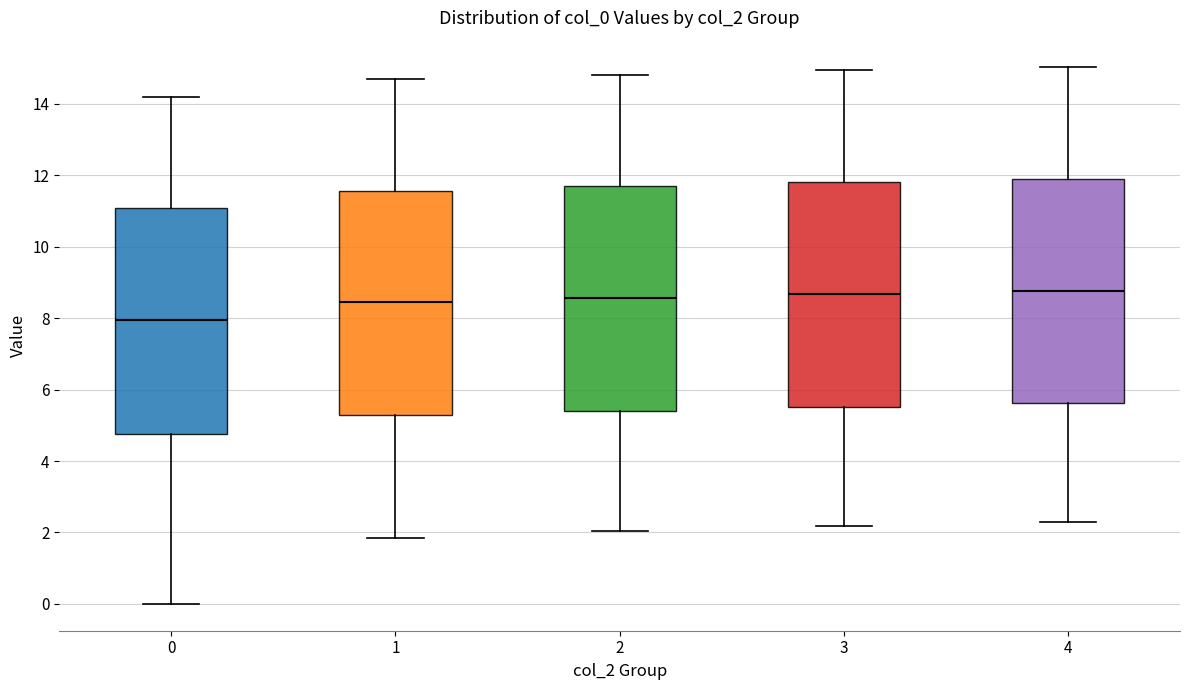

Reading left to right, transcribe this box plot: for each box, give where its median line is, the range the box spans, and where its two whiskers end, as read against the y-axis. The values are not printed on the chart, so give them approximately, as read against the axis.

0: median 8.0, box 4.8 to 11.0, whiskers 0.0 to 14.2
1: median 8.4, box 5.2 to 11.6, whiskers 1.8 to 14.8
2: median 8.6, box 5.4 to 11.6, whiskers 2.0 to 14.8
3: median 8.6, box 5.6 to 11.8, whiskers 2.2 to 15.0
4: median 8.8, box 5.6 to 11.8, whiskers 2.2 to 15.0